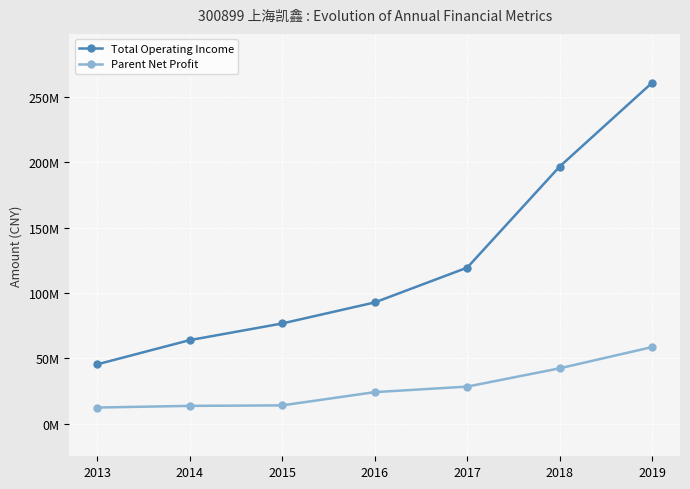

True or false: Total Operating Income and Parent Net Profit intersect in this chart.

False